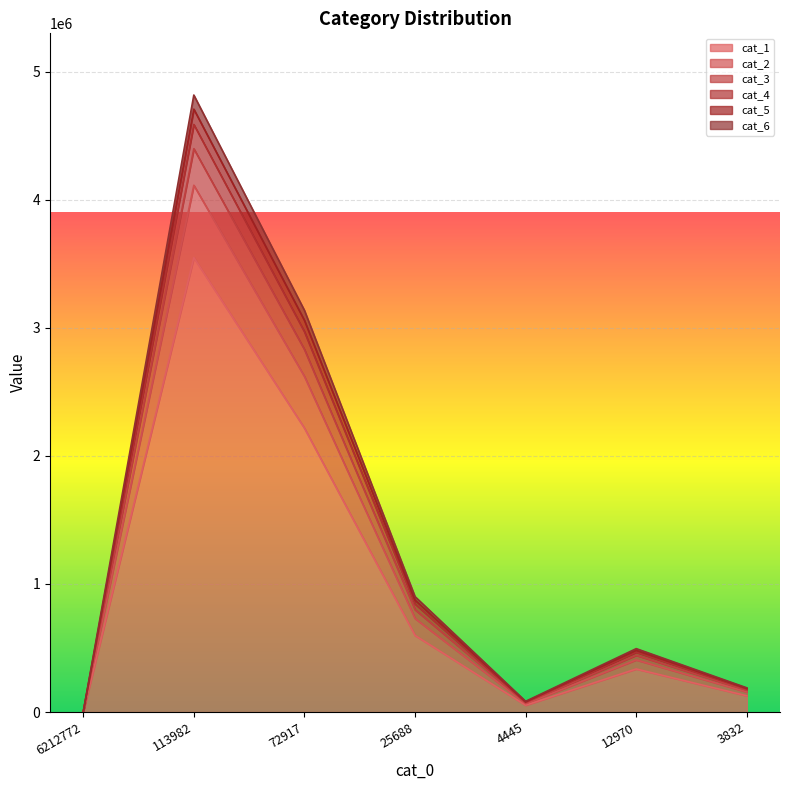

The value of cat_4 at 72917 is 1233614. True or false?

False